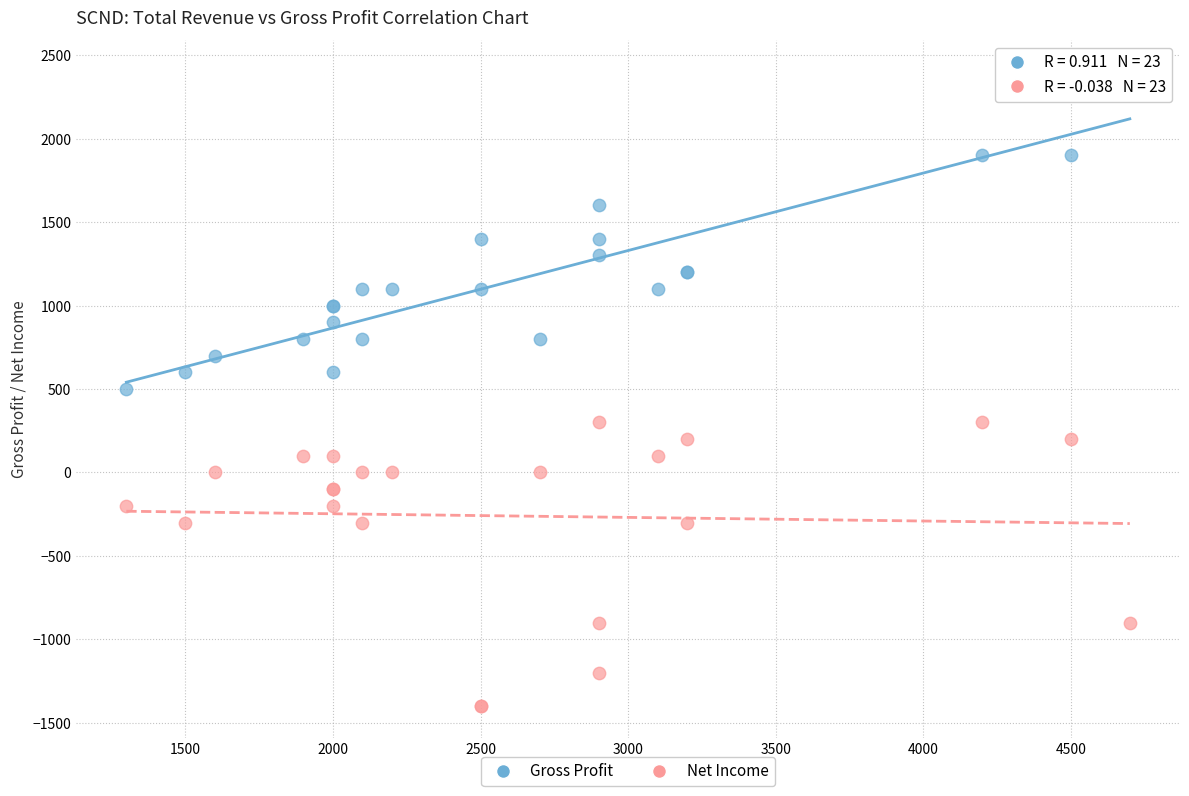

What is the X range (max minus min) for the scatter plot?

3400